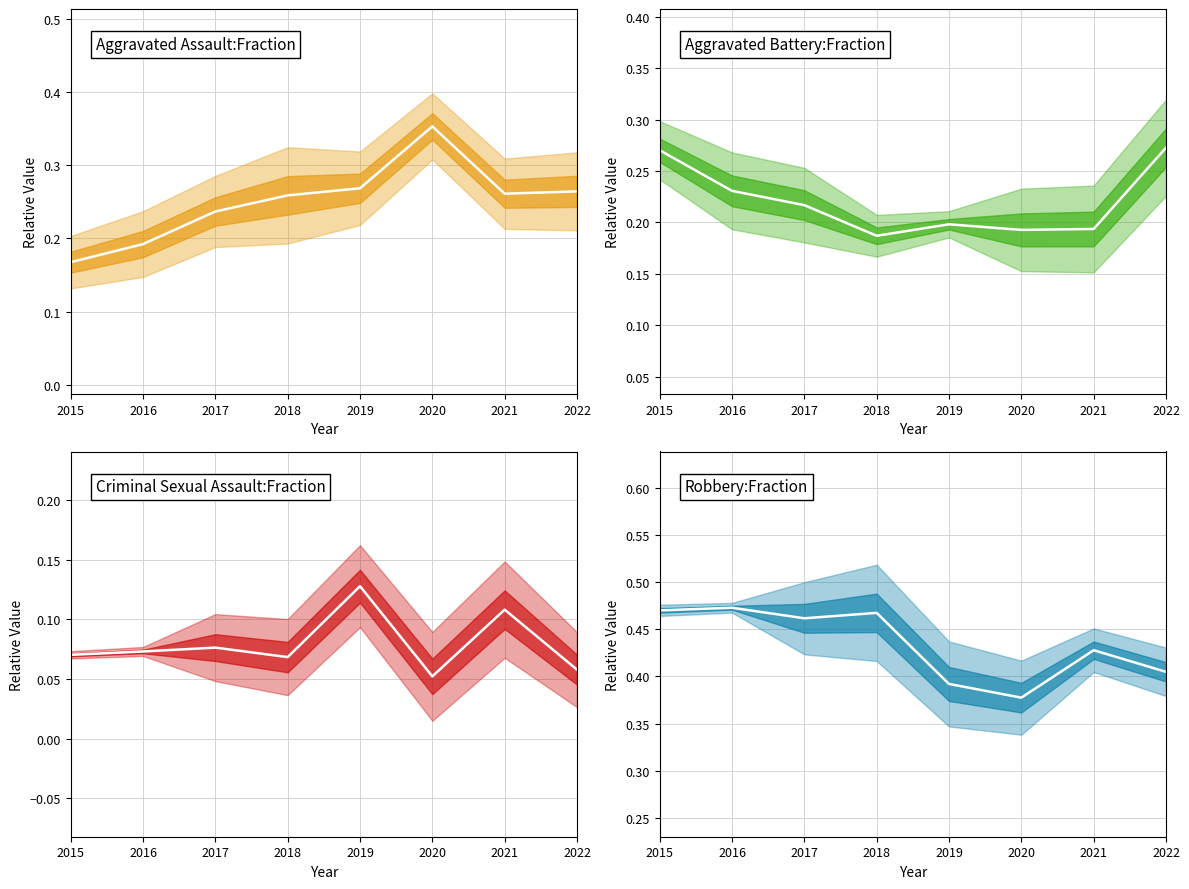

Does the chart display data point markers on the line(s)?

No